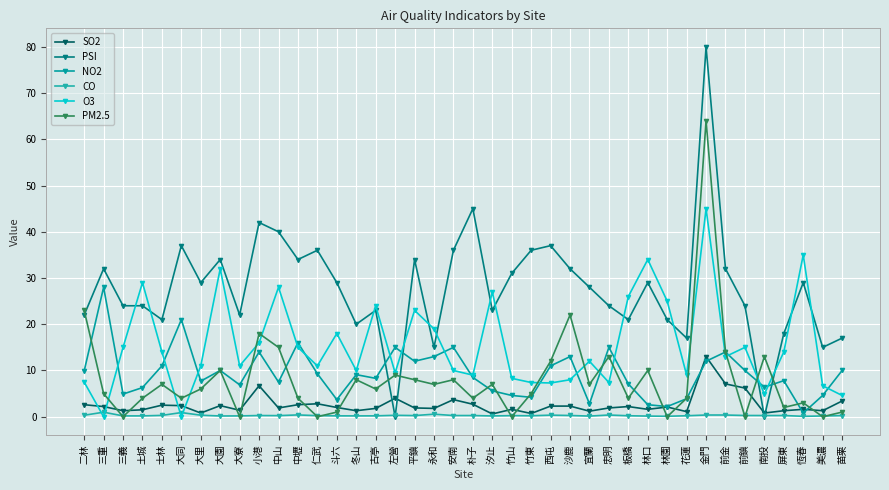

Which series ends up on top after the final intersection of PM2.5 and O3?

O3